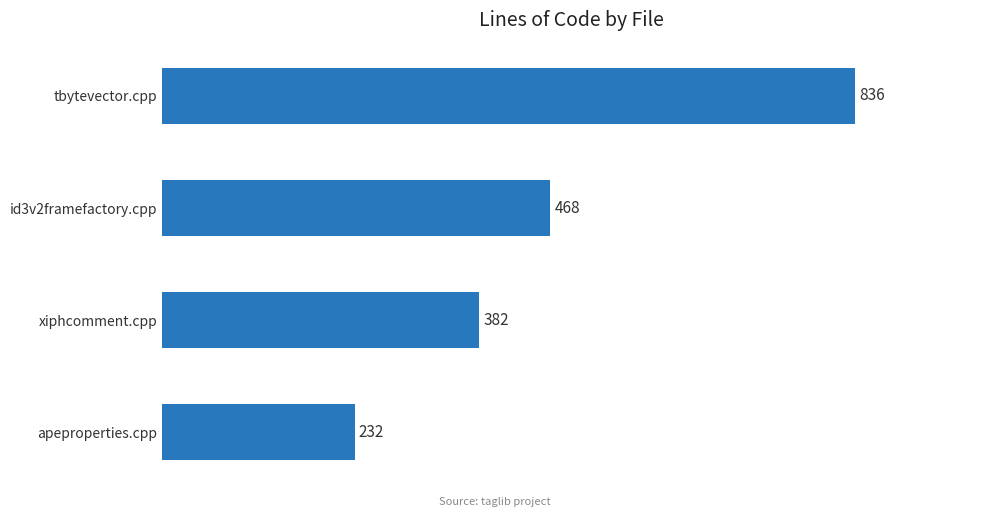

Where is the data nearest to the value 534?

id3v2framefactory.cpp